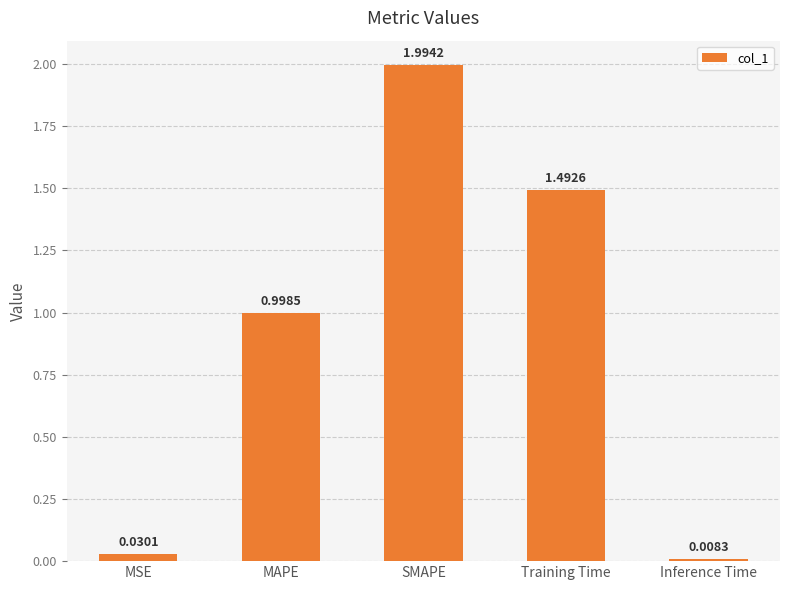

Which label corresponds to the smallest value in the chart?

Inference Time